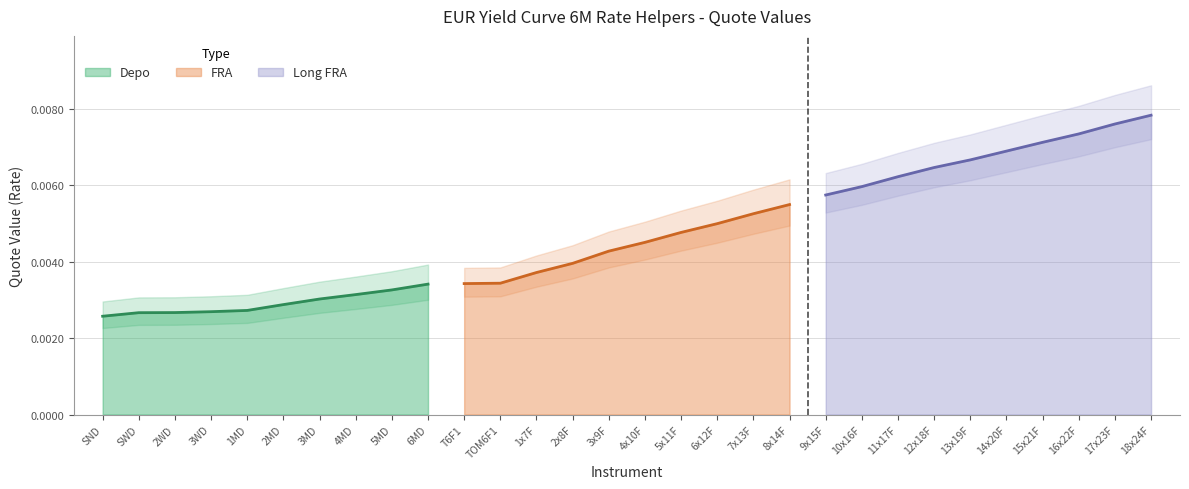

Rank the series by their average value, from highest to lowest.

Long FRA, FRA, Depo